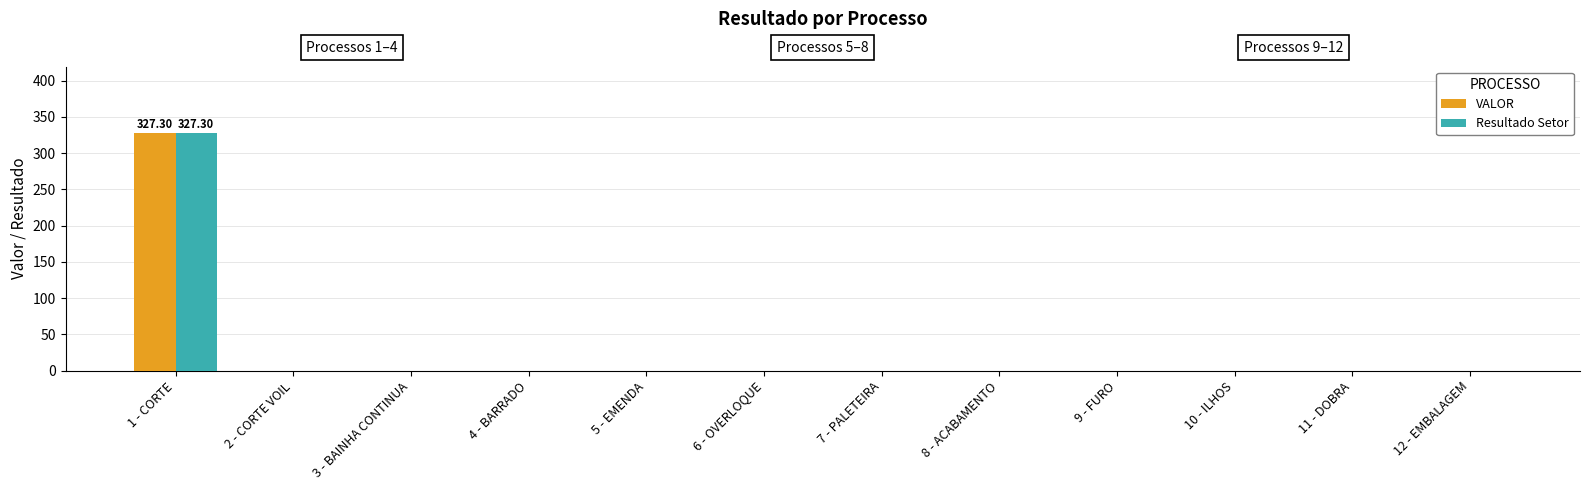

At which category is the sum across all series the highest?

1 - CORTE